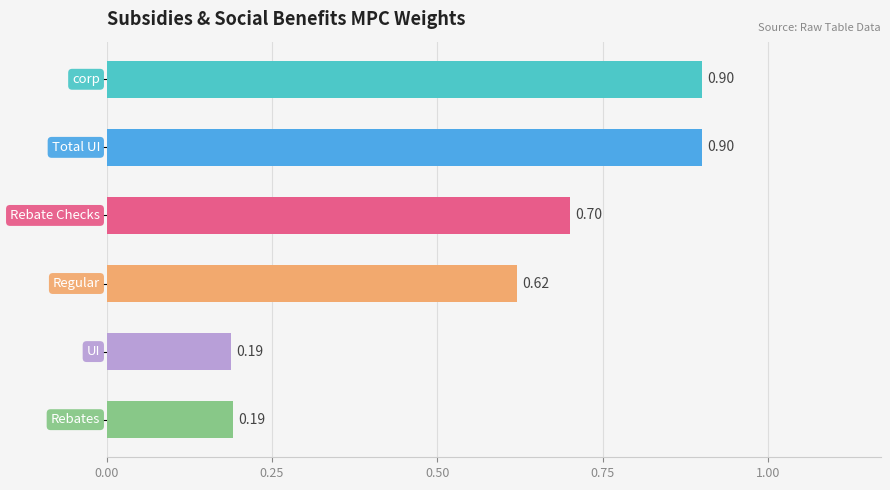

What is the sum of all values?

3.5